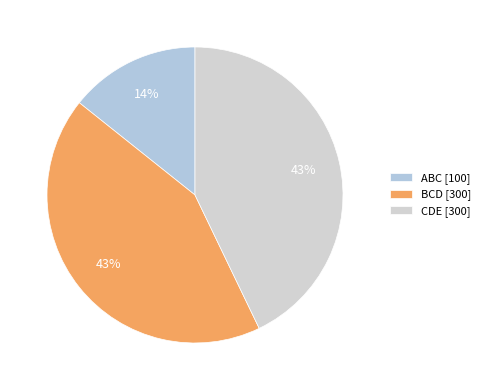

To the nearest percent, what is the difference between the largest and smallest slice percentages?

29%